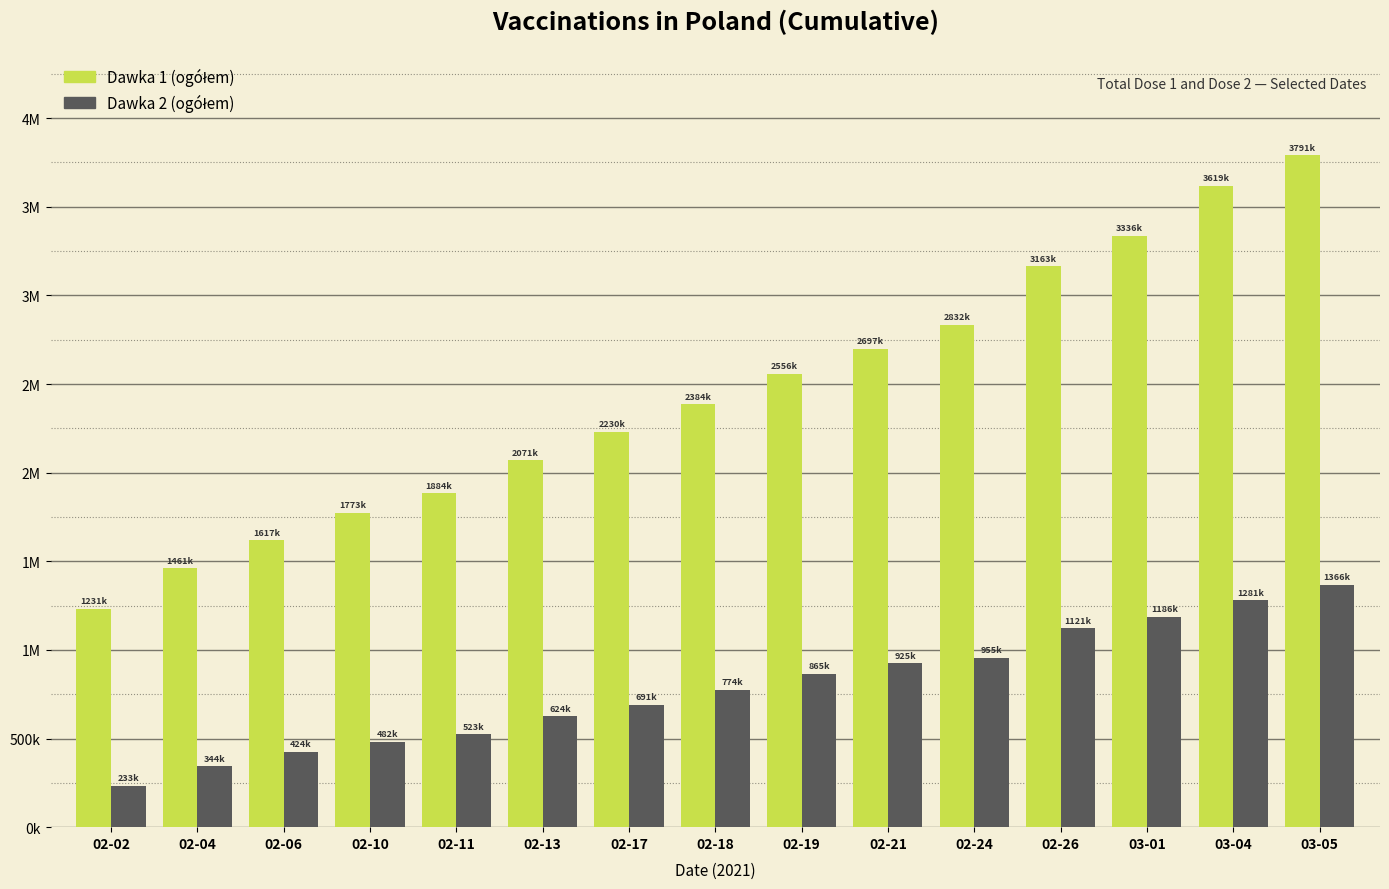

Which series has the largest total across all categories?

Dawka 1 (ogółem)